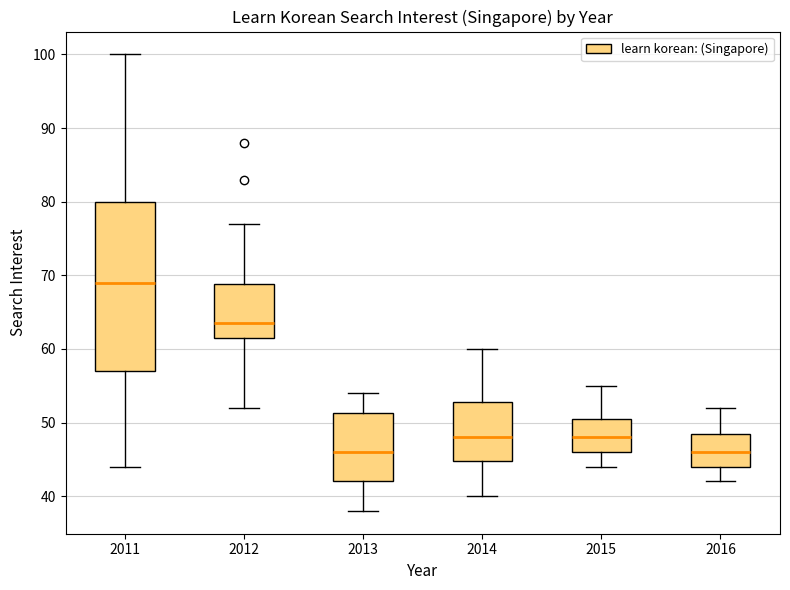

Which box is the tallest, from its lower edge to its upper edge?

2011